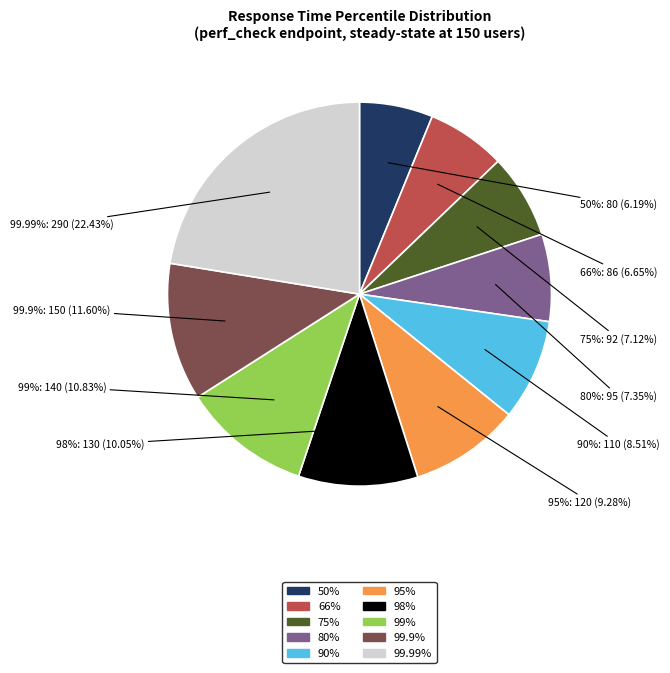

Is there a majority slice in this chart?

No